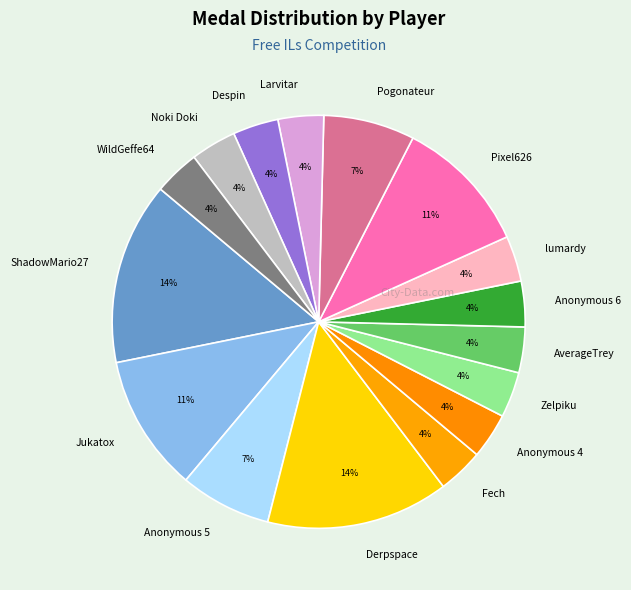

Is the sum of Pogonateur and ShadowMario27 greater than half?

No